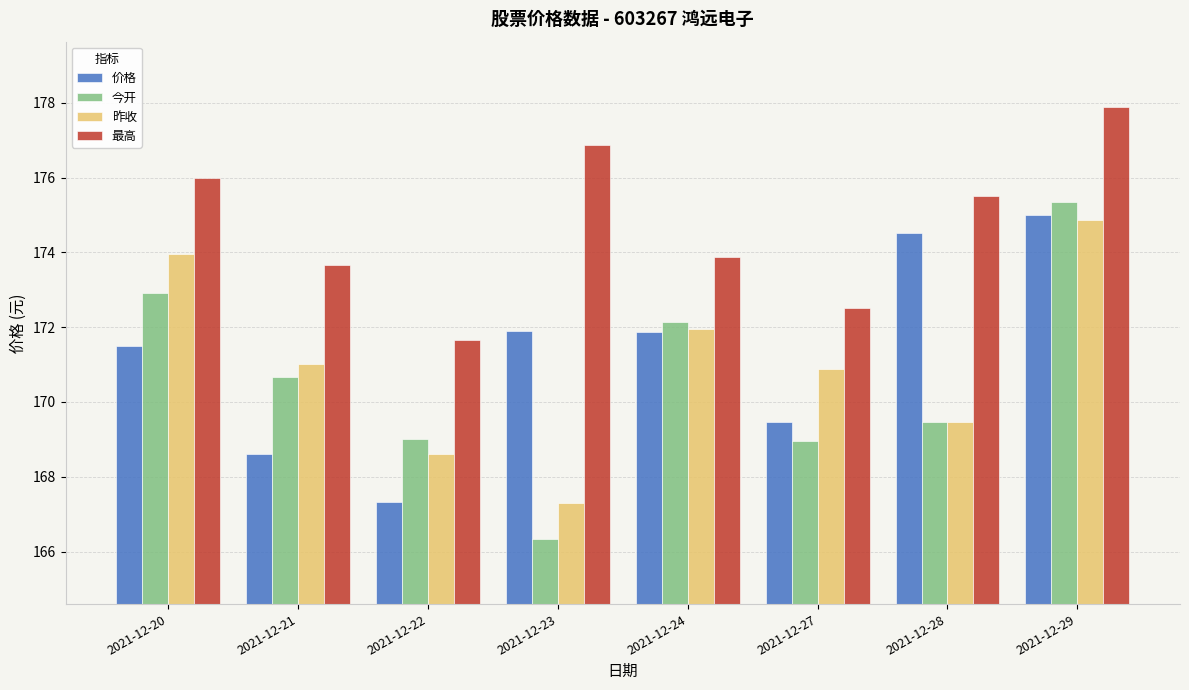

What is the approximate value of 最高 at 2021-12-24?

173.9